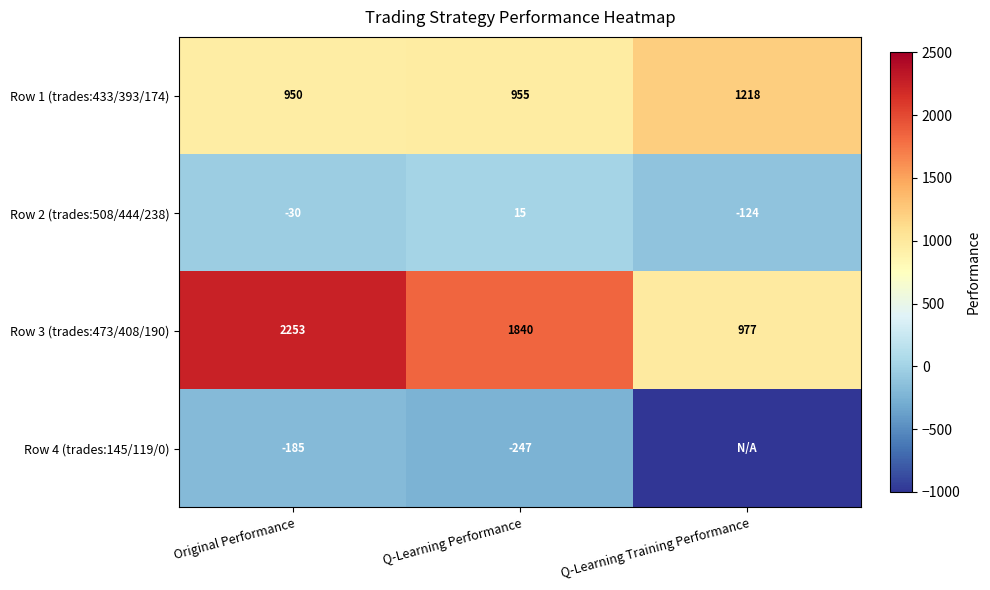

What is the minimum value for Row 3 (trades:473/408/190)?

977